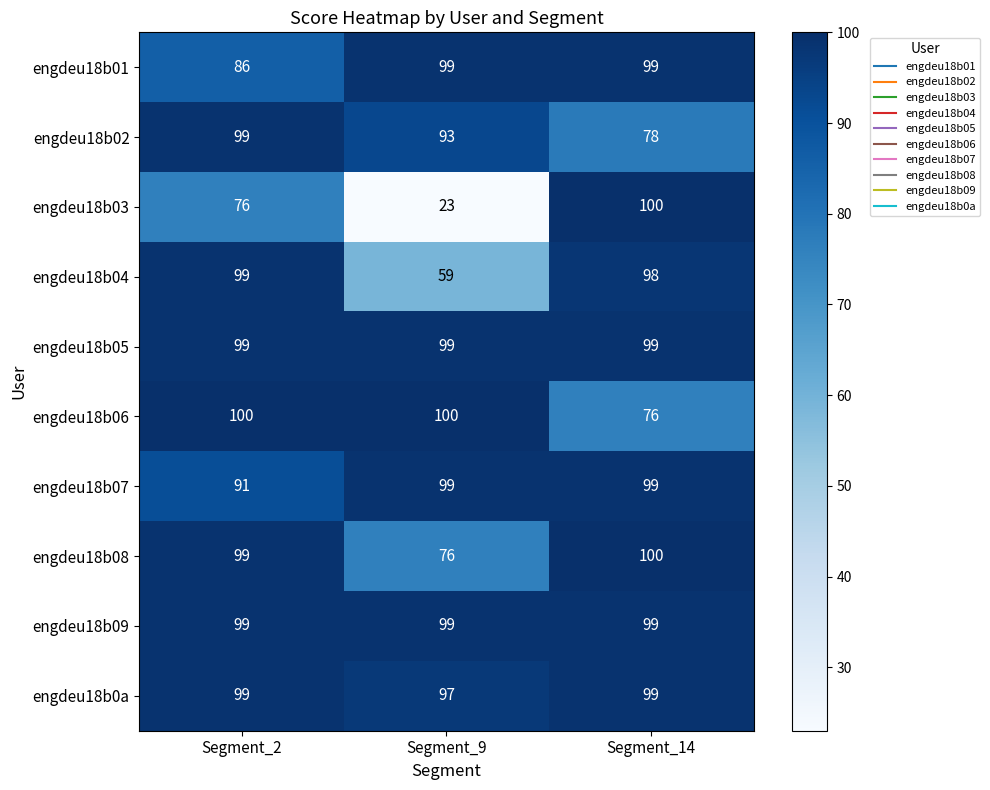

The engdeu18b08 series shows 76 at Segment_9. True or false?

True